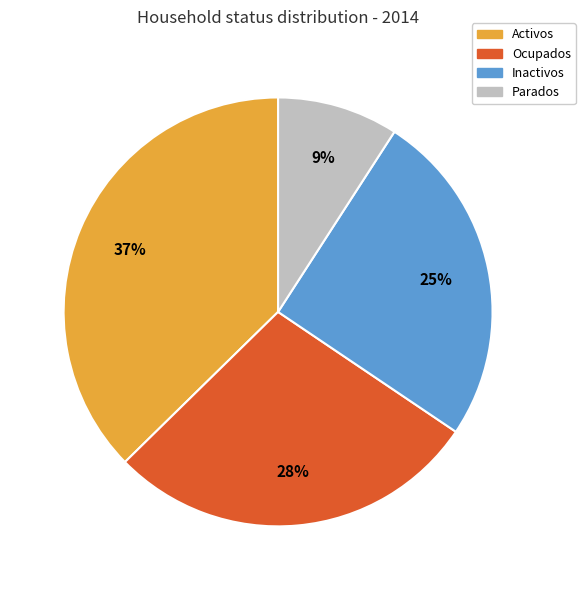

How many segments does this pie chart have?

4